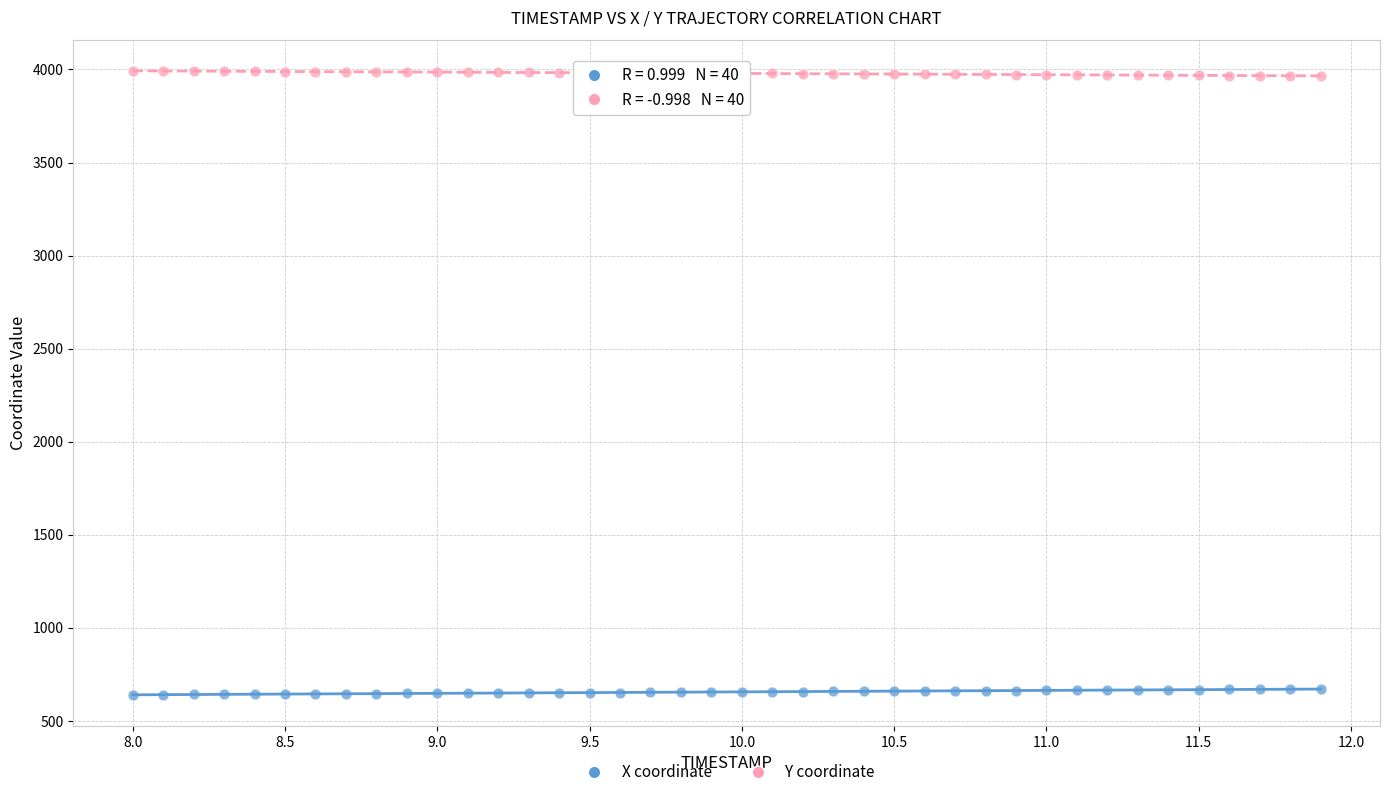

Which series reaches the maximum Y coordinate?

Y coordinate